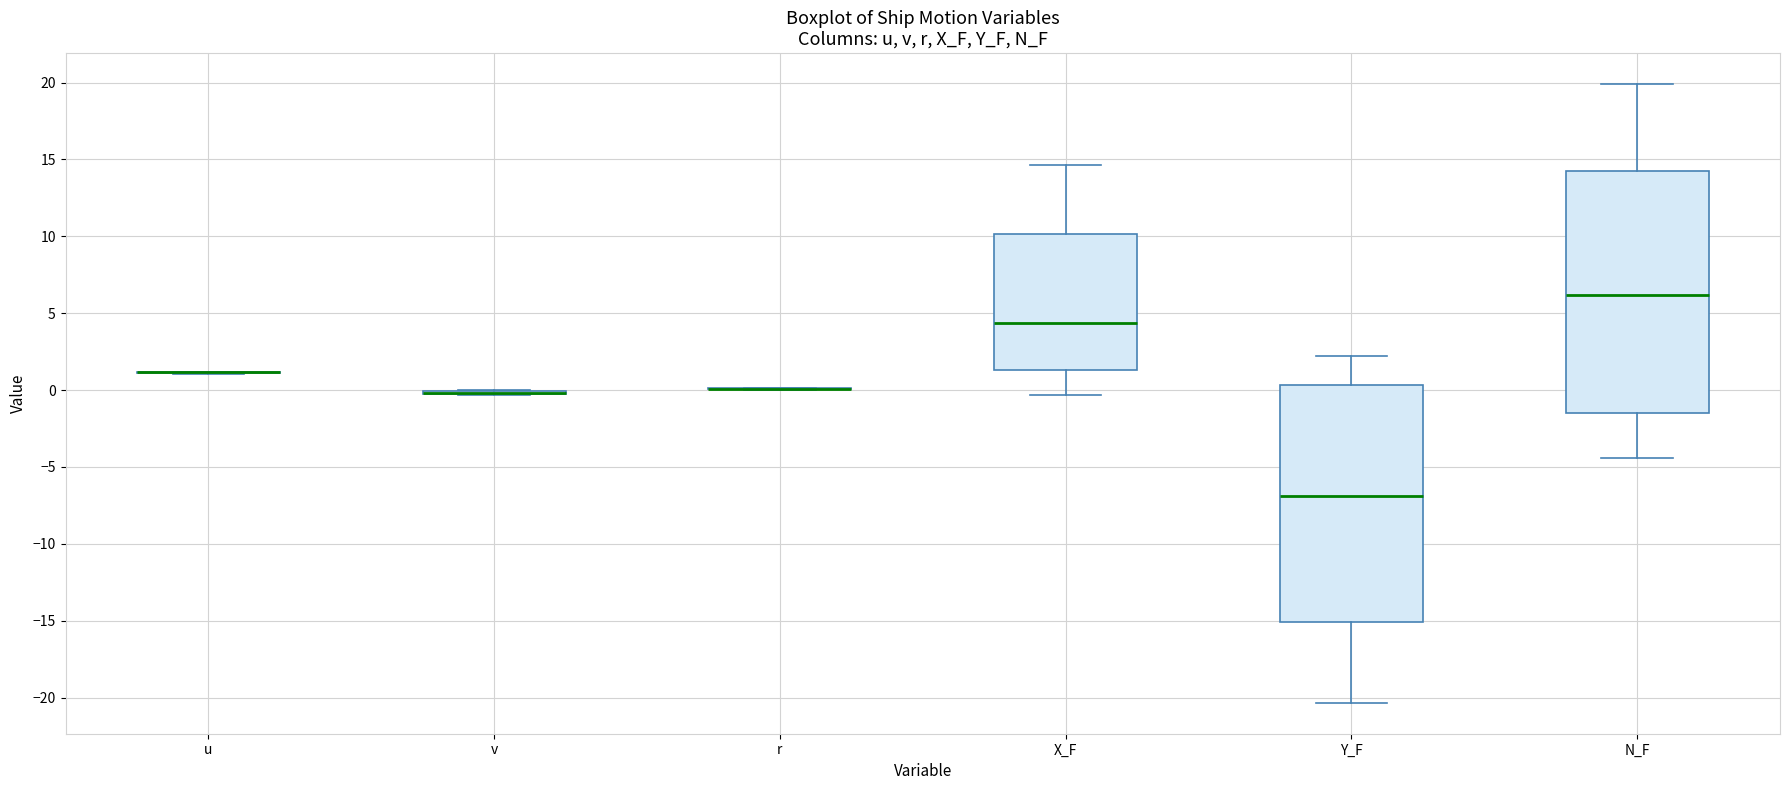

Where does the upper whisker of the box for X_F end on the y-axis? The values are not printed on the chart, so give them approximately, as read against the axis.

14.5